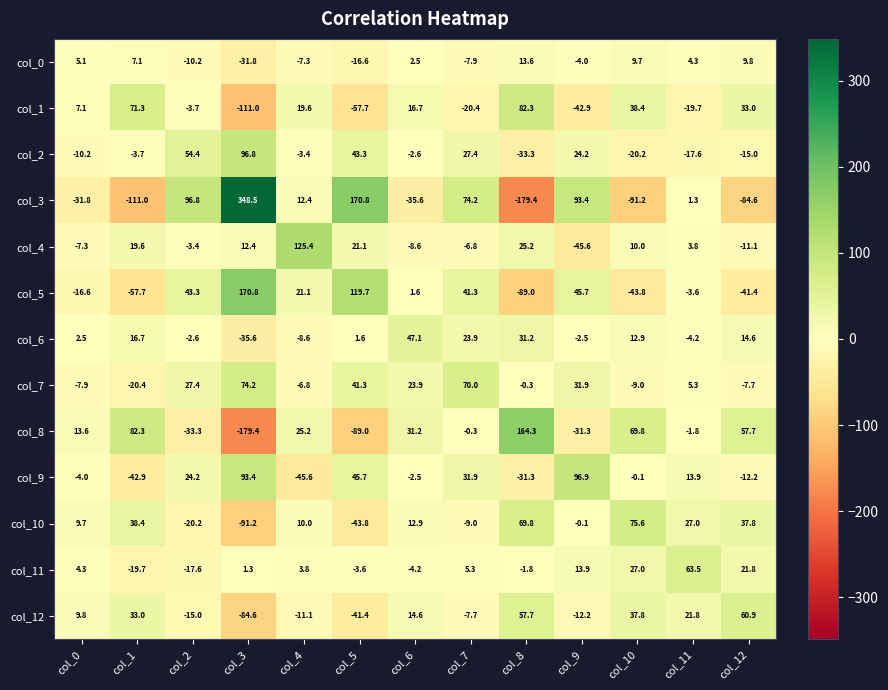

True or false: col_9 has a value of 45.7 at col_5.

True